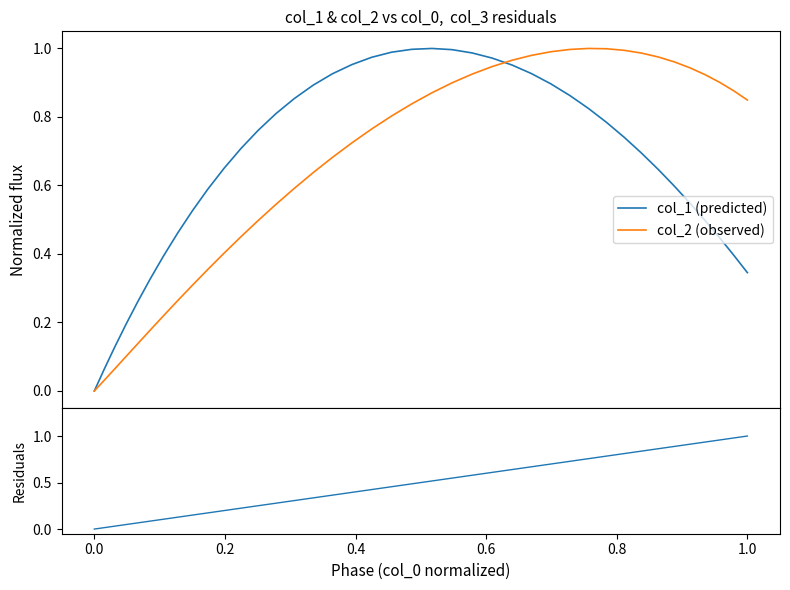

How many values in the col_1 (predicted) series exceed 0?

39